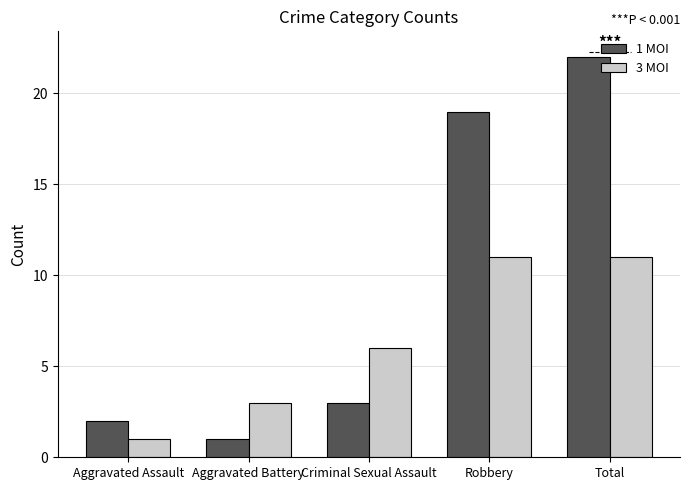

How many distinct data groups are displayed?

2